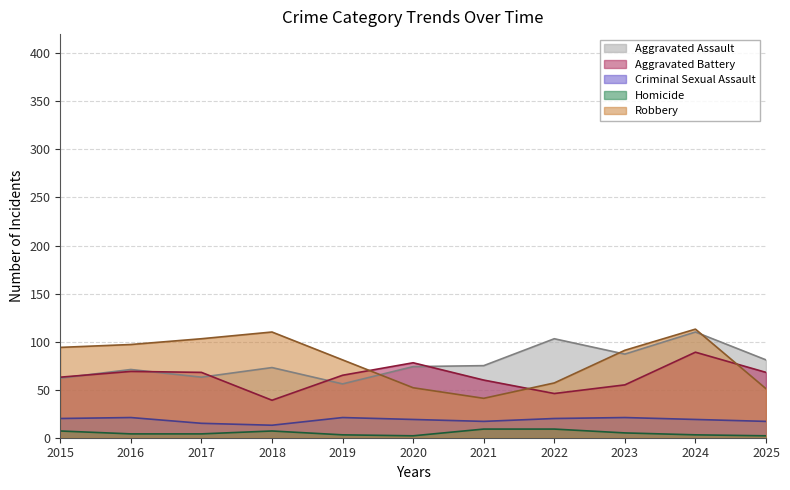

How many lines are shown in the chart?

5